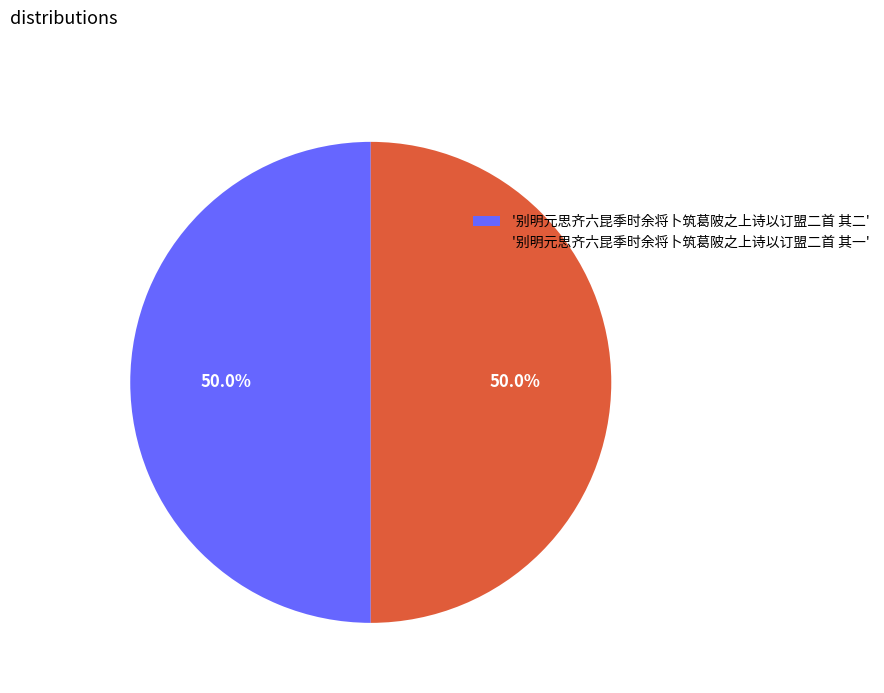

Is the sum of '别明元思齐六昆季时余将卜筑葛陂之上诗以订盟二首 其二' and '别明元思齐六昆季时余将卜筑葛陂之上诗以订盟二首 其一' greater than half?

Yes